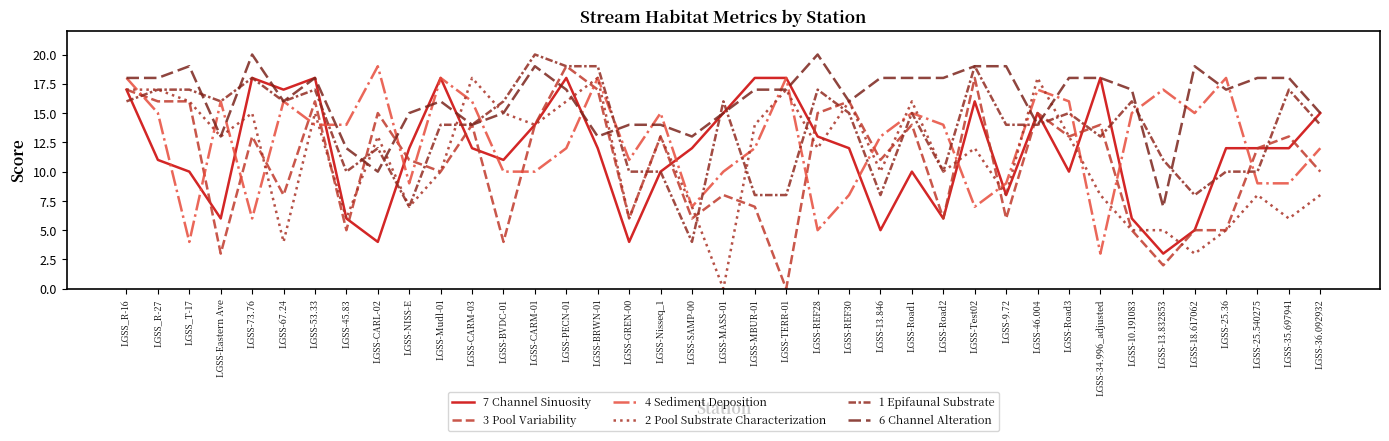

At how many categories does at least one series exceed 3?

39